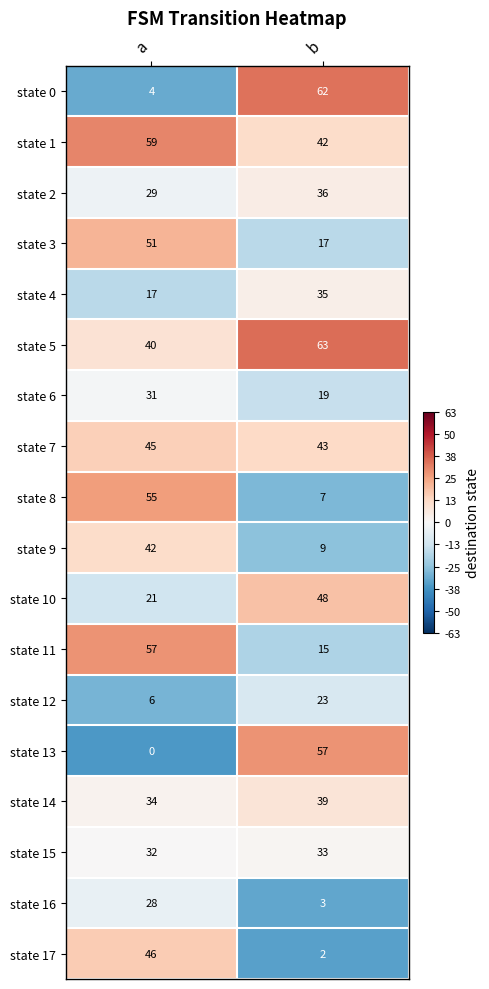

What is the difference between the state 10 values at b and a?

27